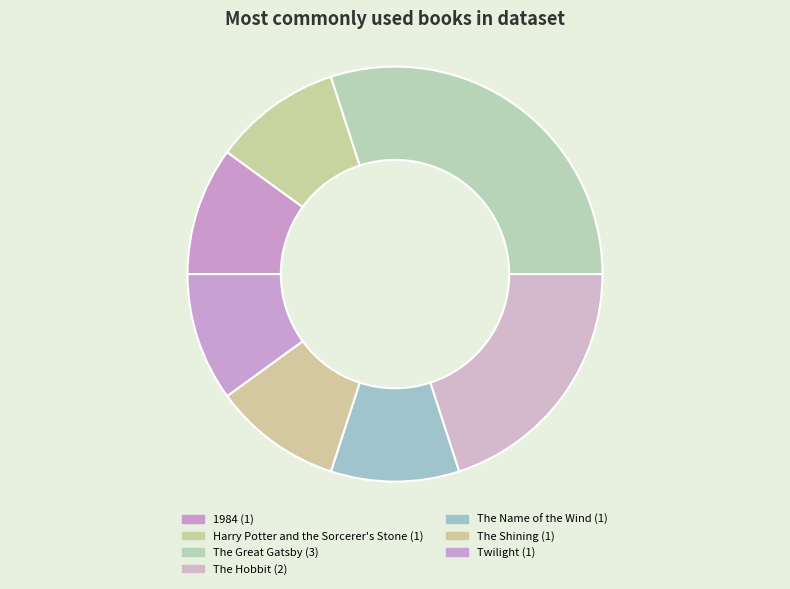

How many slices are in this pie chart?

7